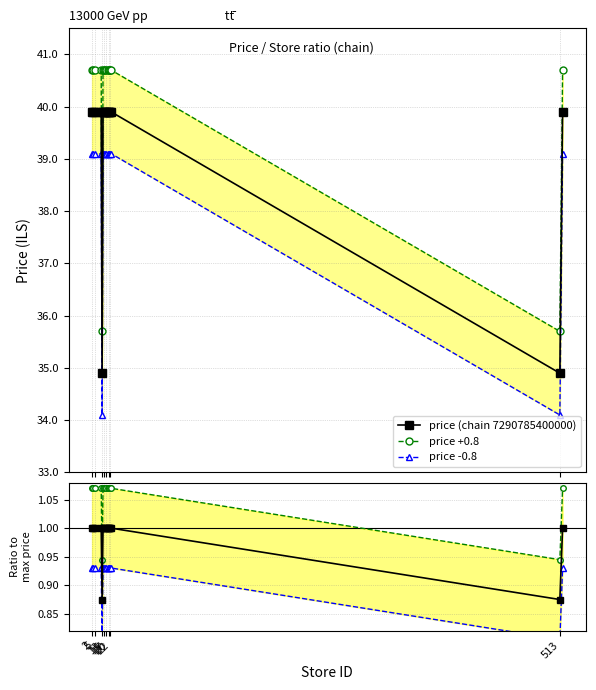

True or false: Ratio to max price and price -0.8 intersect in this chart.

False